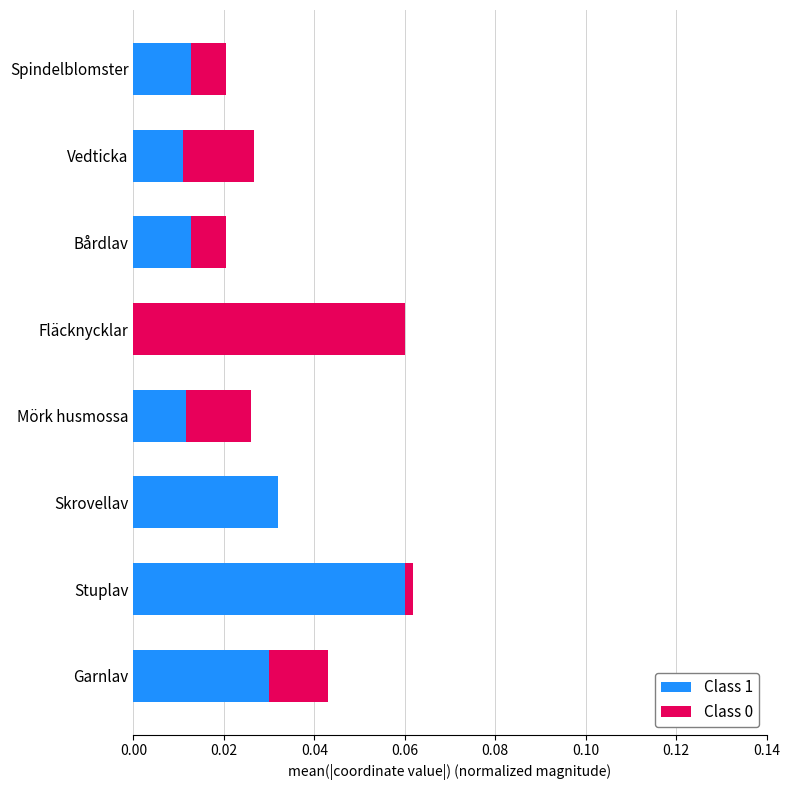

How many series are shown in this chart?

2